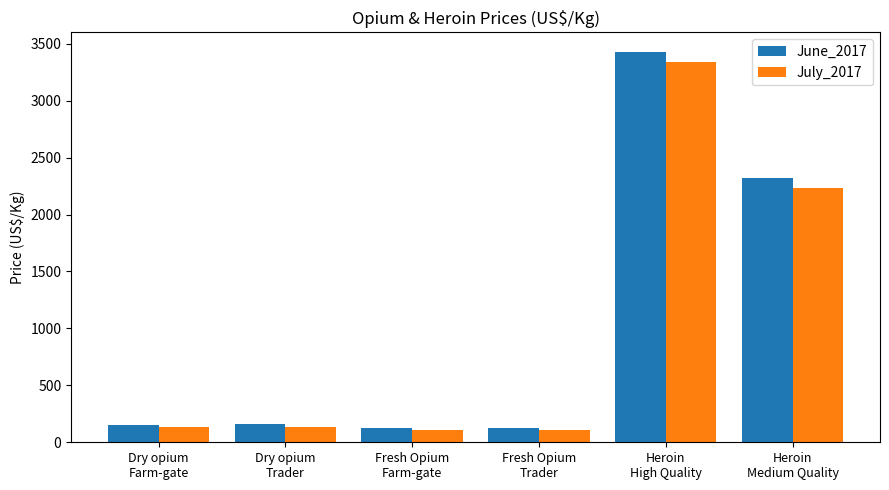

What is the spread (max minus min) of values at Fresh Opium
Trader?

16